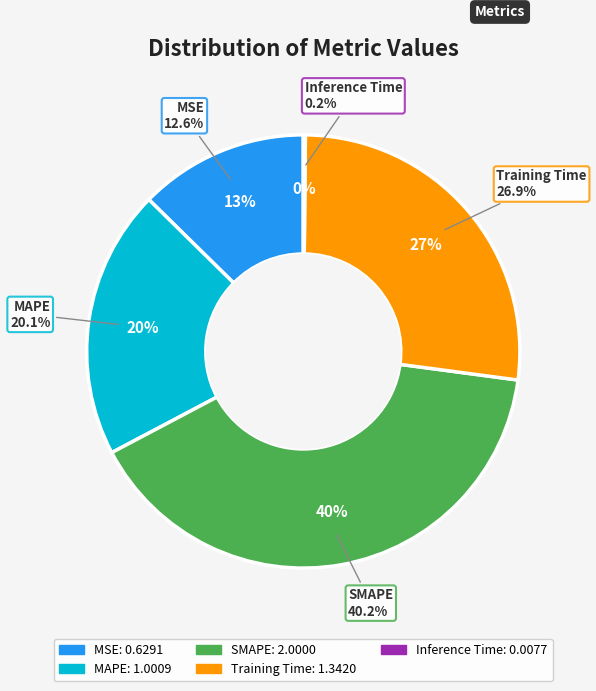

What is the total percentage of Training Time and MAPE?

47.0%